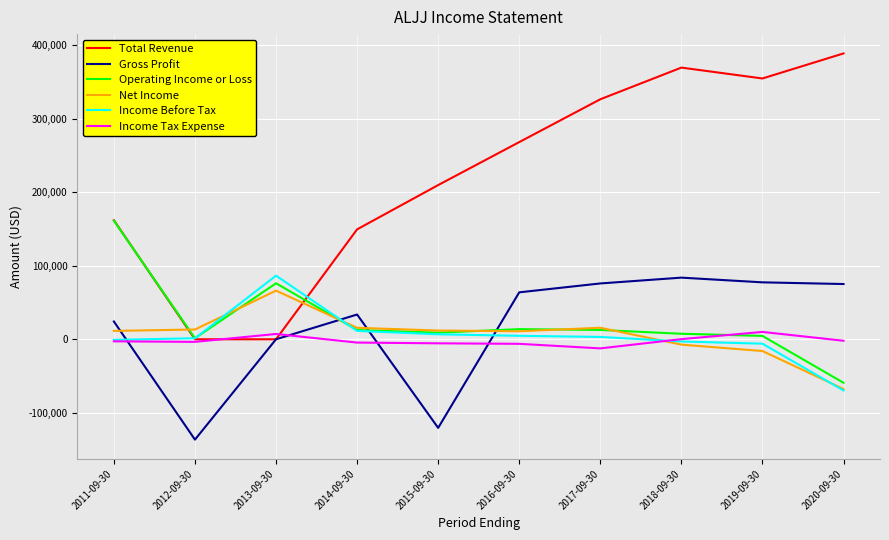

What is the sum of all Income Before Tax values?

34600